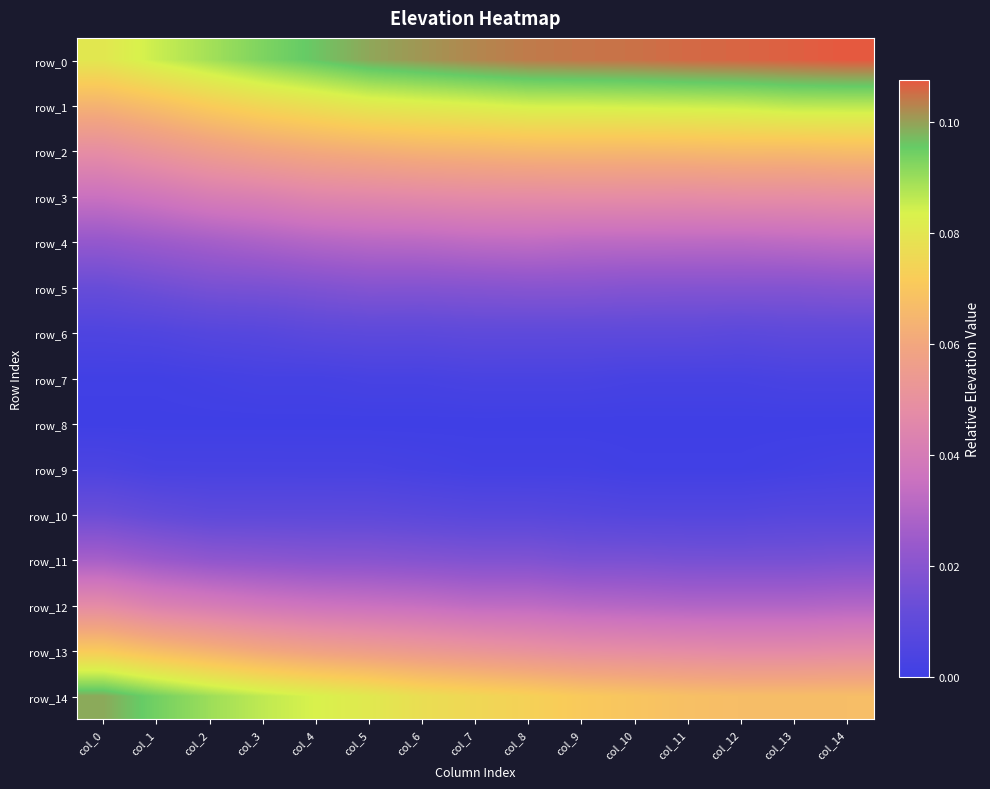

Is the value of row_11 at col_9 greater than the value of row_3 at col_5?

No